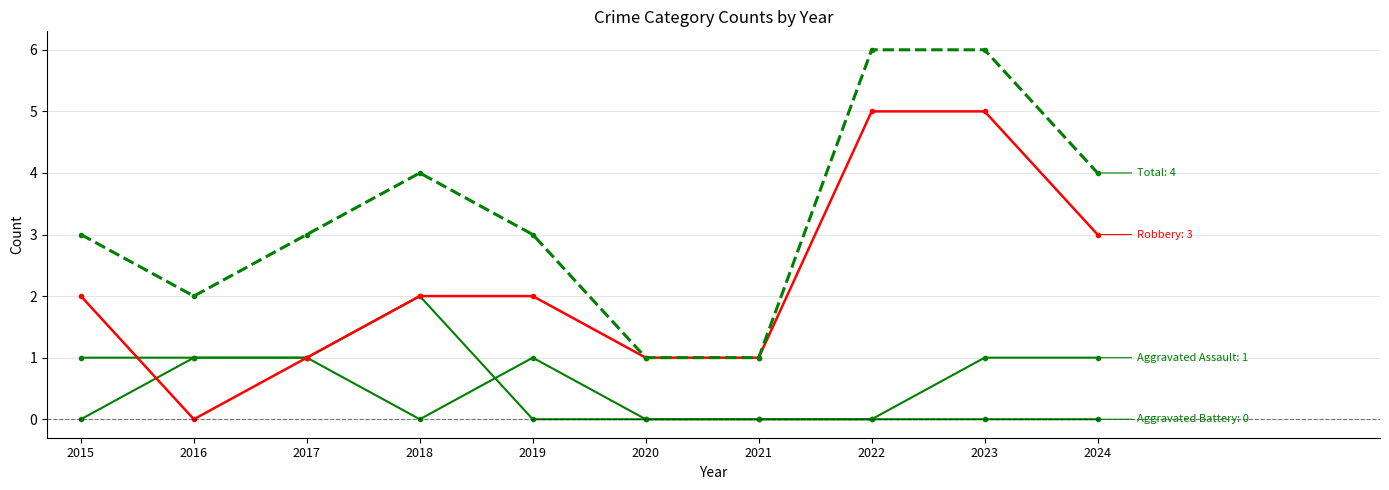

Is it true that Robbery equals 0 at 2016?

True